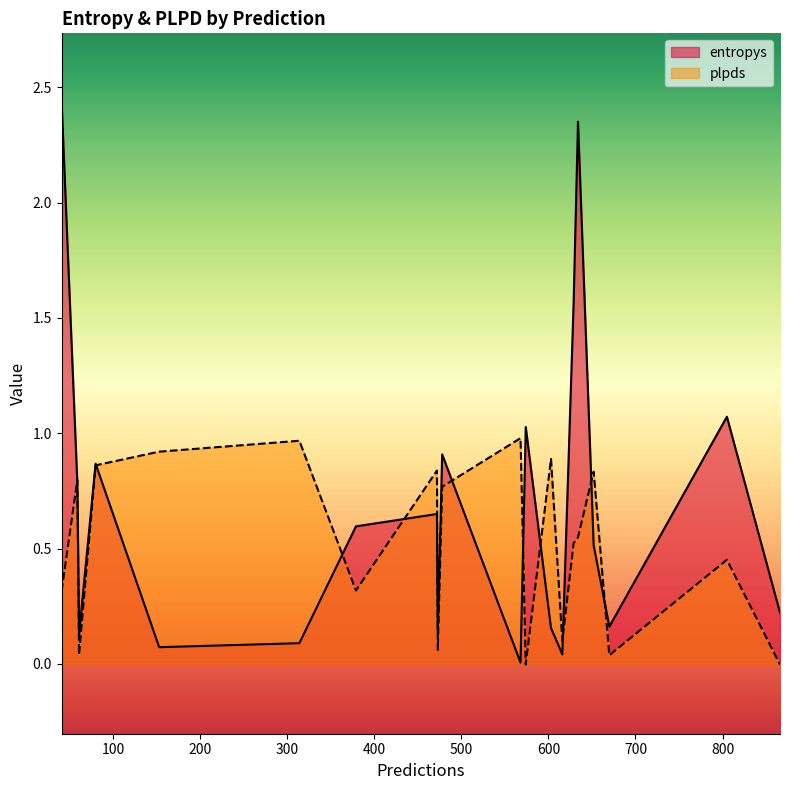

Rank the series by their average value, from lowest to highest.

plpds, entropys